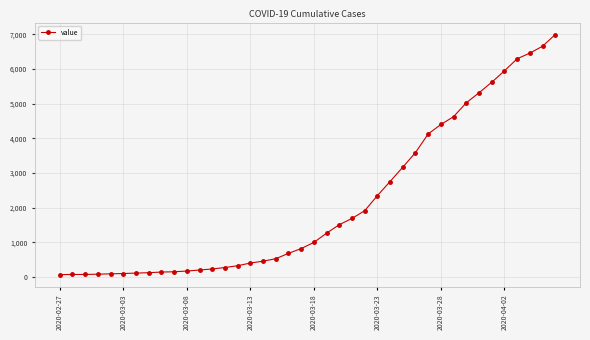

What is the sum of all values?

85677